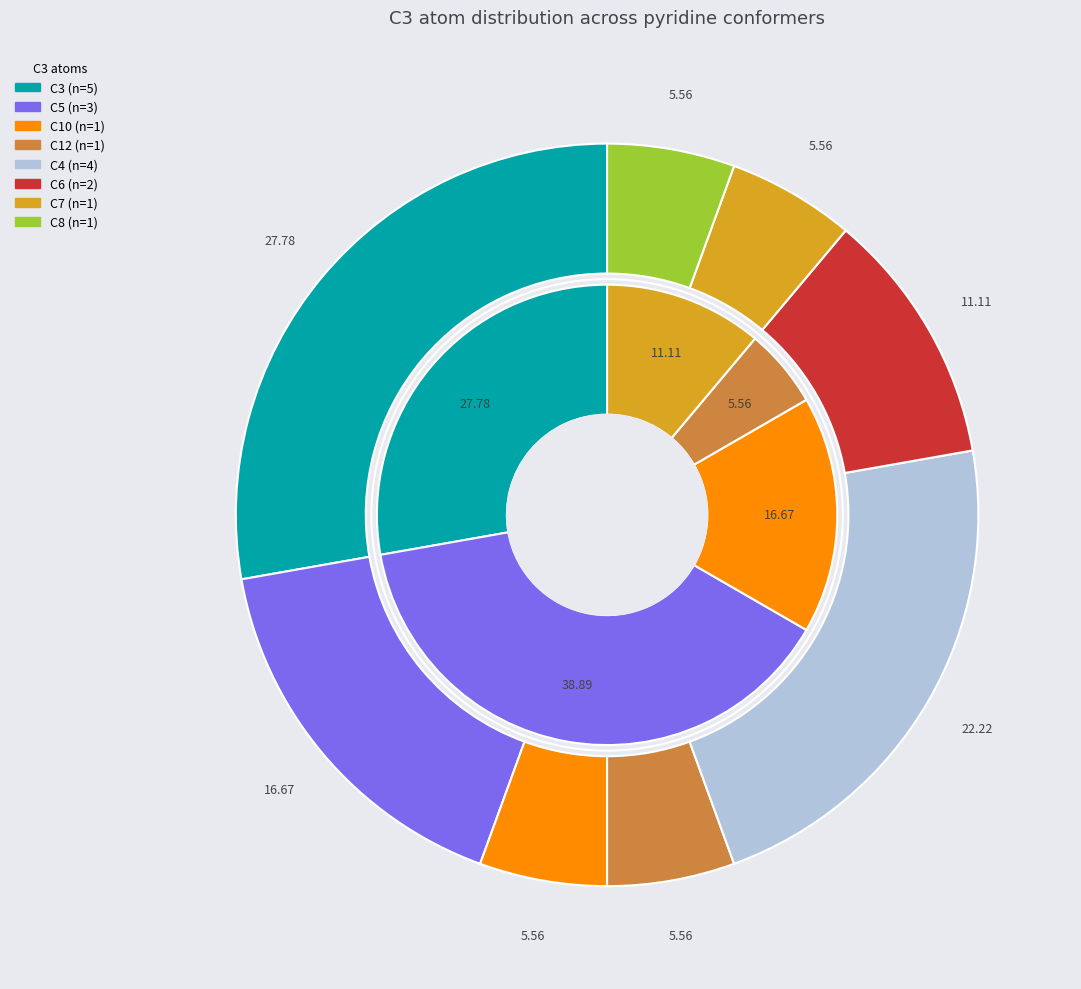

What is the change in value from C3 to C8?

-4